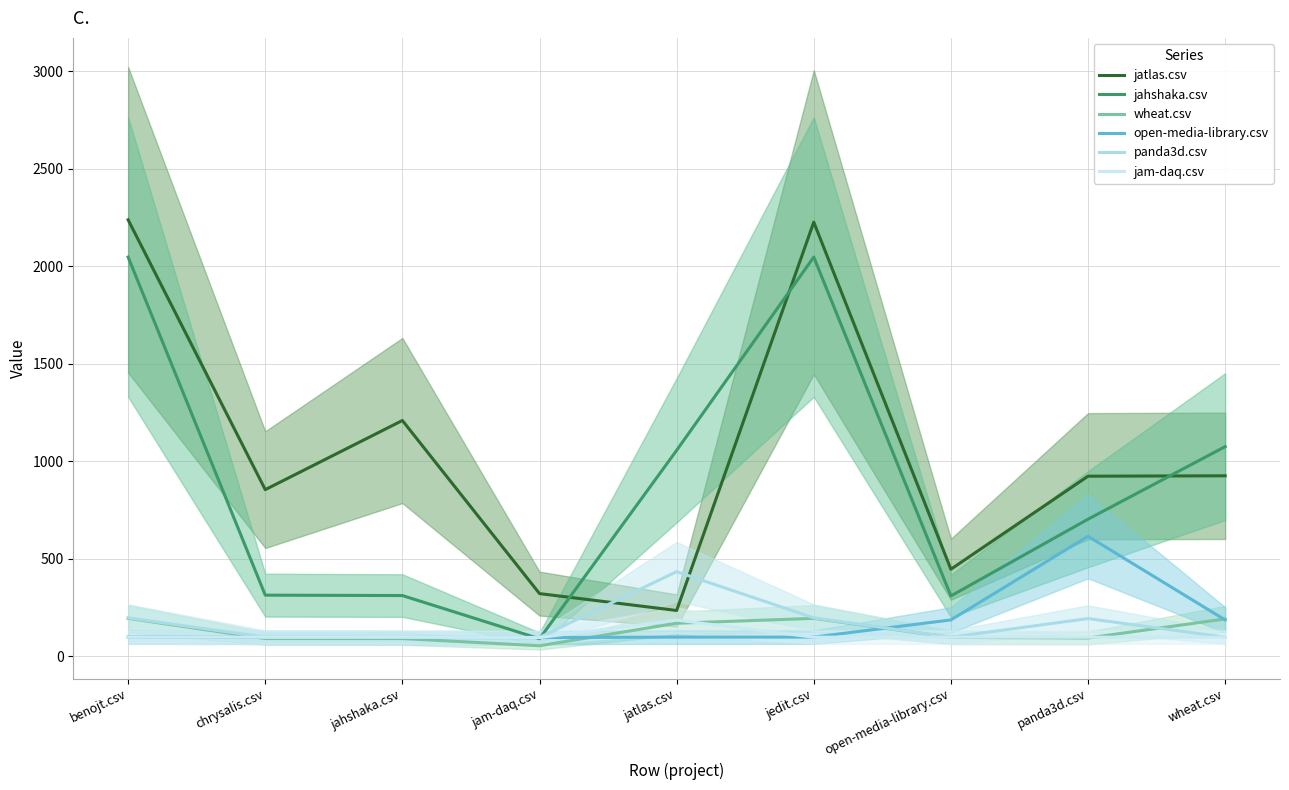

The wheat.csv series shows 97.5 at open-media-library.csv. True or false?

True